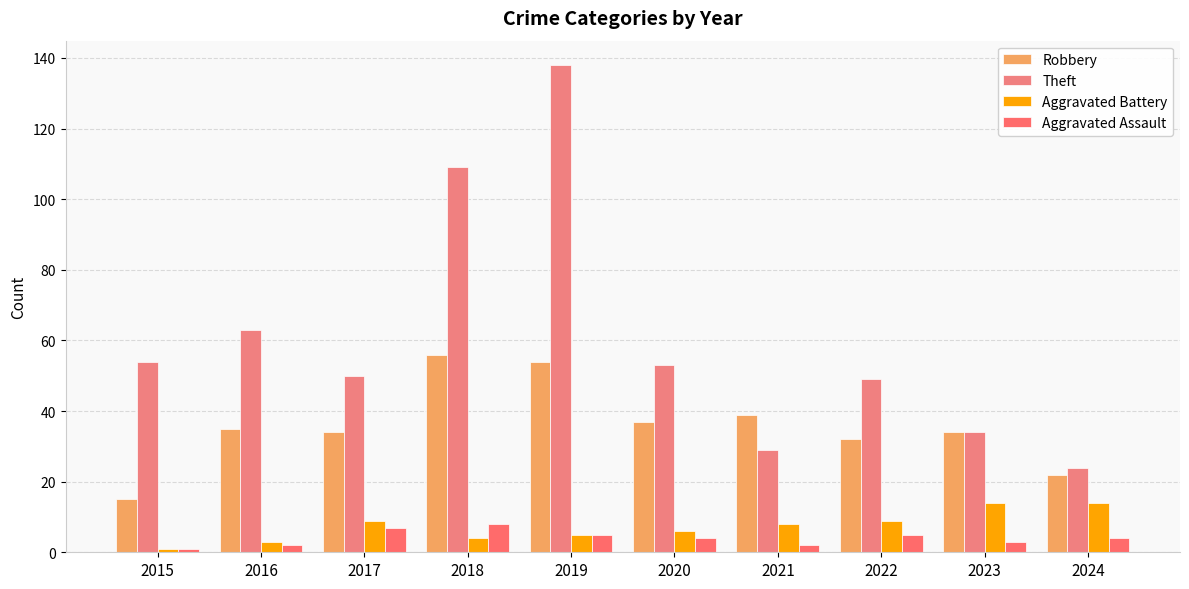

Reading left to right, extract all data points from this chart.

Robbery: 15	35	34	56	54	37	39	32	34	22
Theft: 54	63	50	109	138	53	29	49	34	24
Aggravated Battery: 1	3	9	4	5	6	8	9	14	14
Aggravated Assault: 1	2	7	8	5	4	2	5	3	4